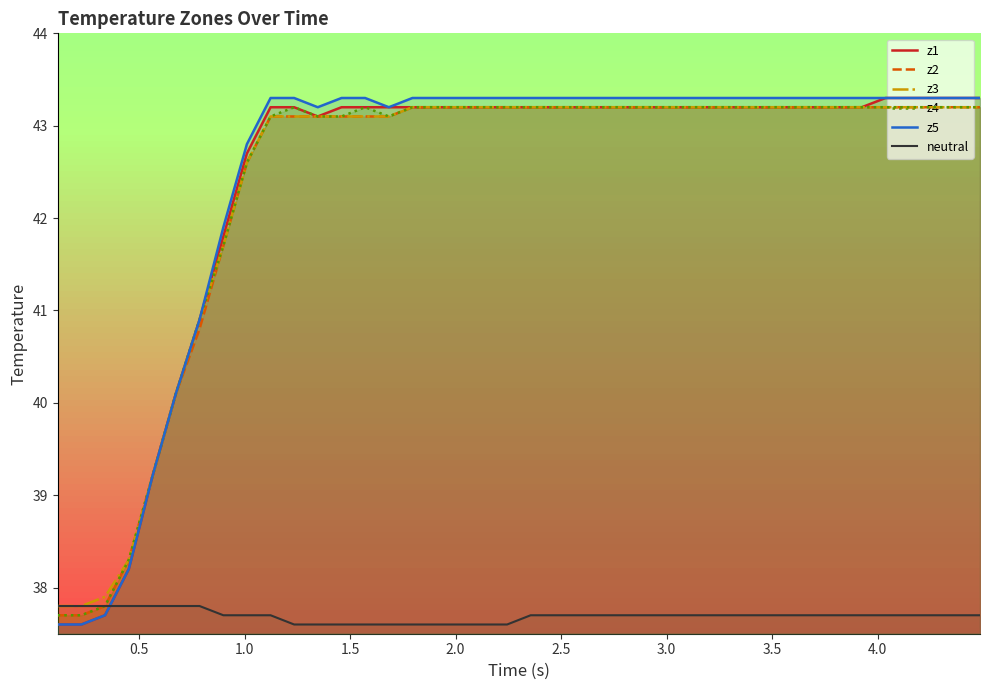

What is the greatest value displayed?

43.3